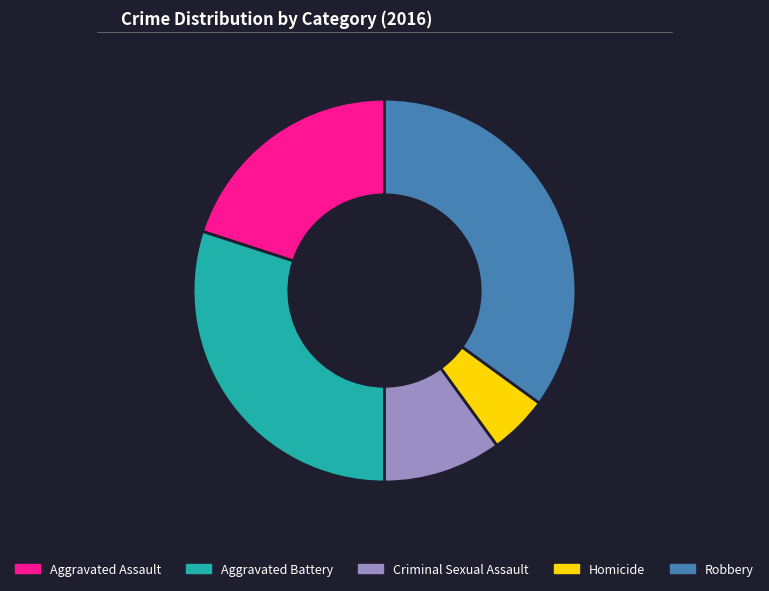

Rank the categories by value from highest to lowest.

Robbery, Aggravated Battery, Aggravated Assault, Criminal Sexual Assault, Homicide